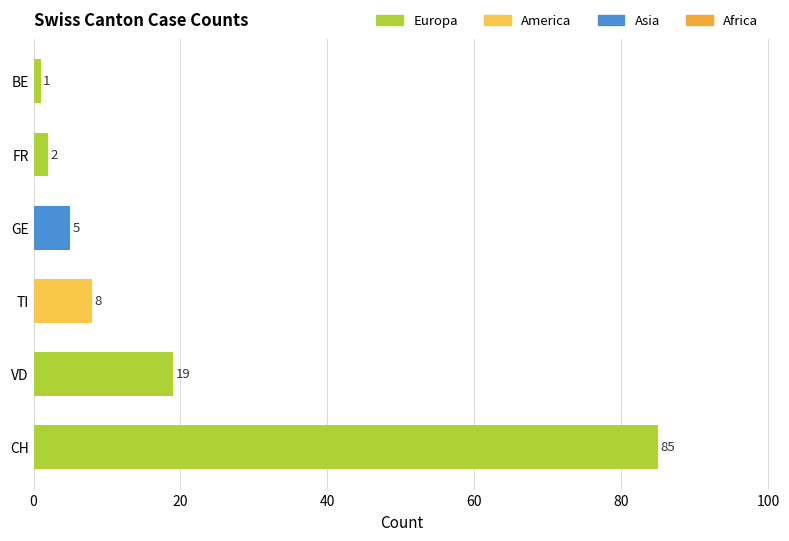

Between 12 and 11, which is larger?

12